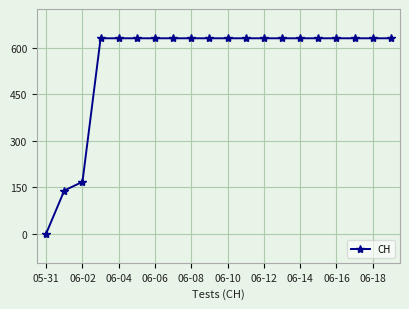

What is the maximum value shown in the chart?

631